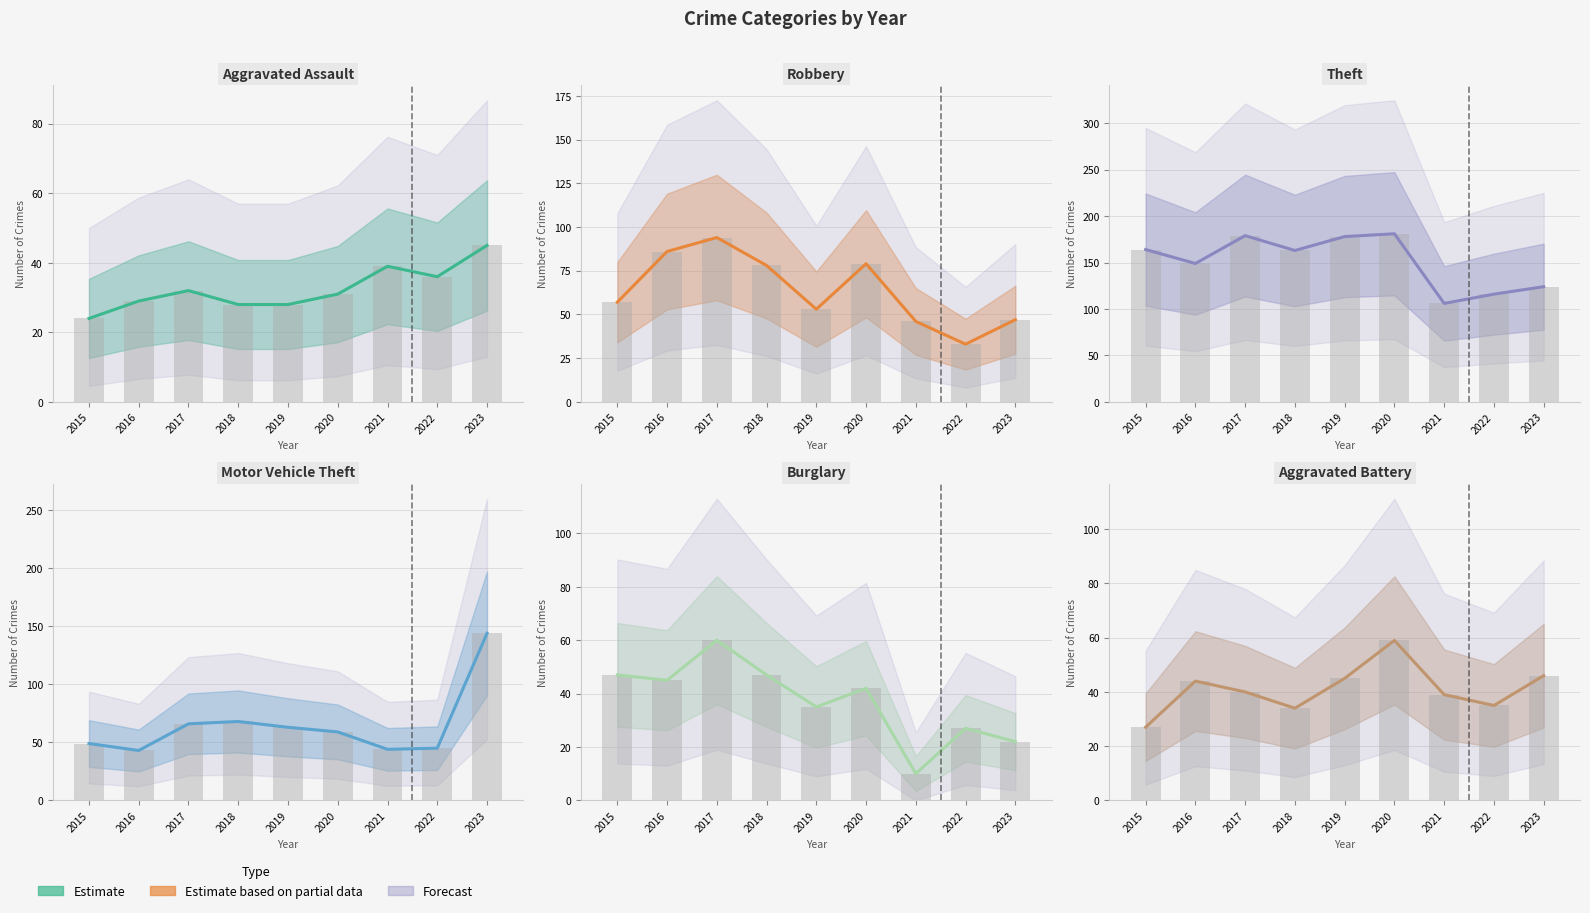

Between 2016 and 2021, which series saw the biggest shift?

Theft